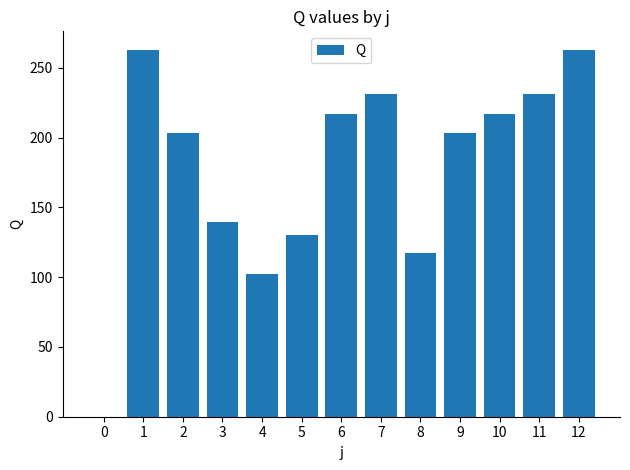

What is the ratio of the value at 3 to the value at 7?

0.6